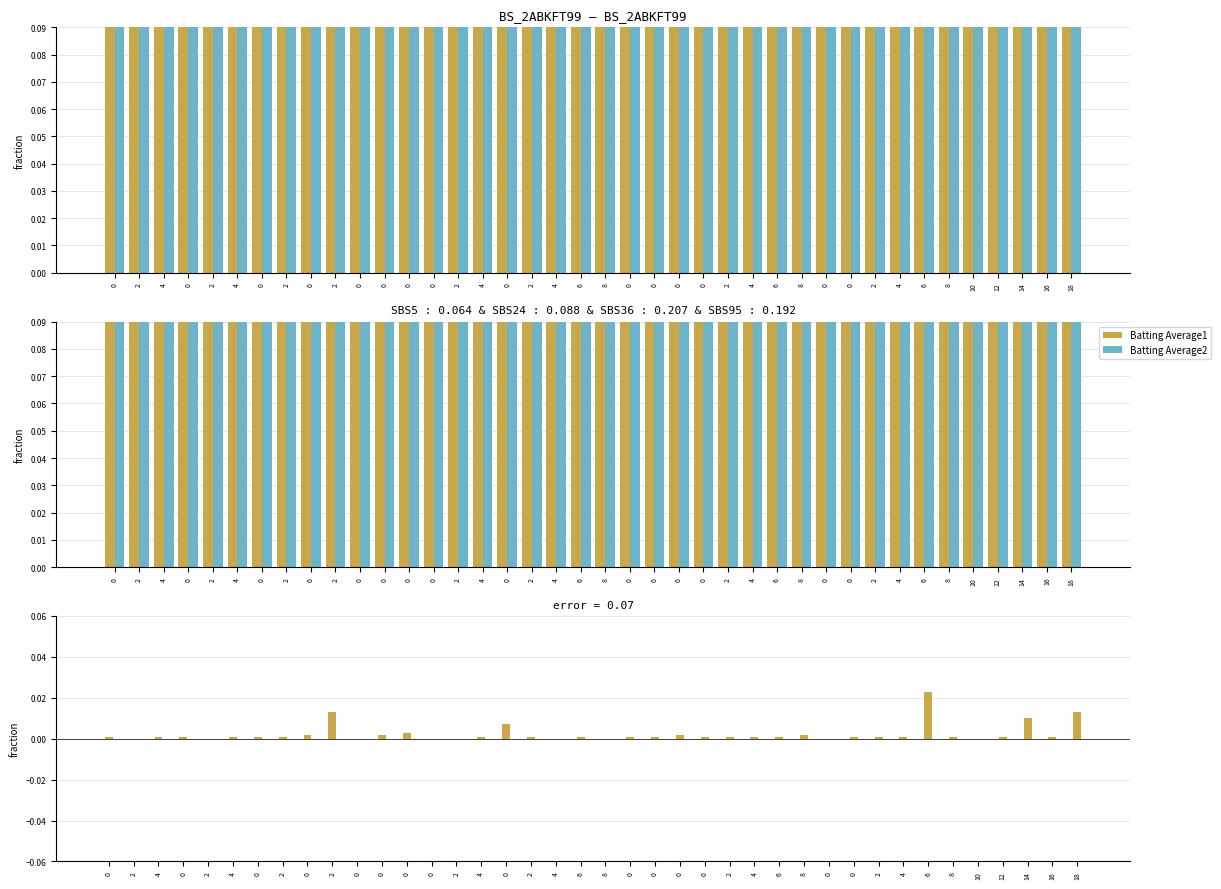

The Batting Average1 series shows 0.0 at 2. True or false?

True